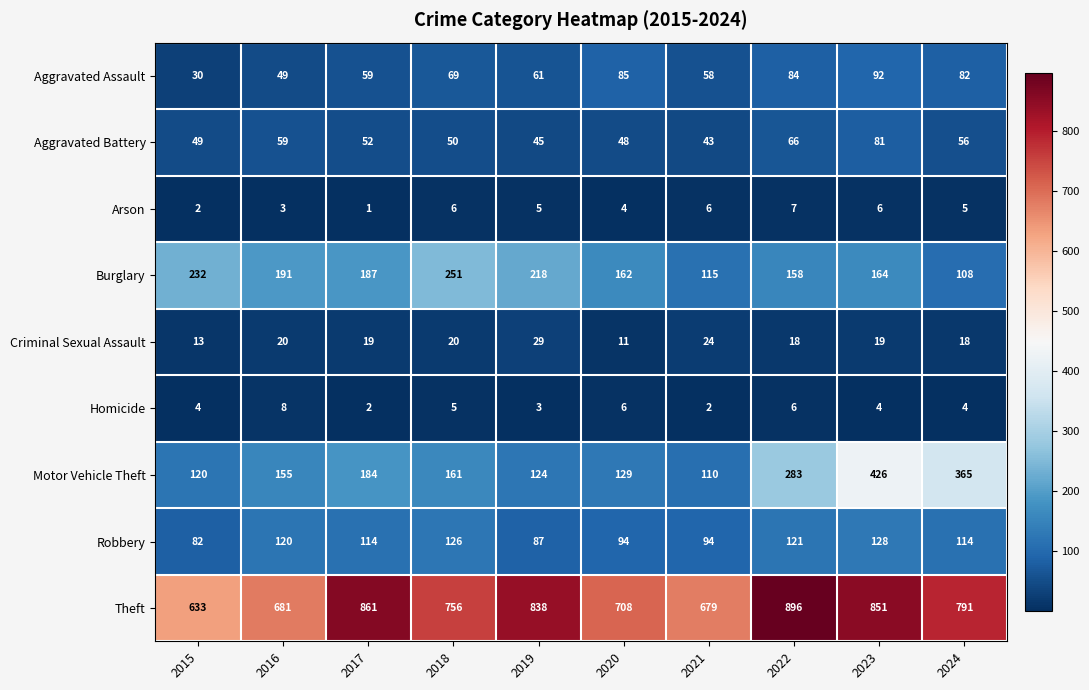

What is the spread (max minus min) of values at 2020?

704